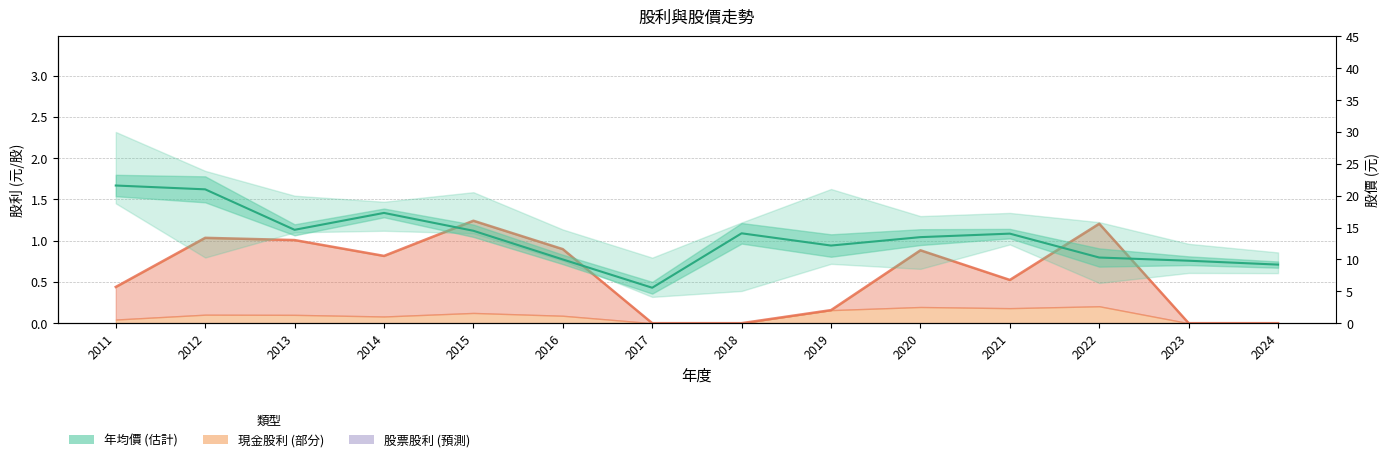

What is the value of the 7th point from the left?

5.6